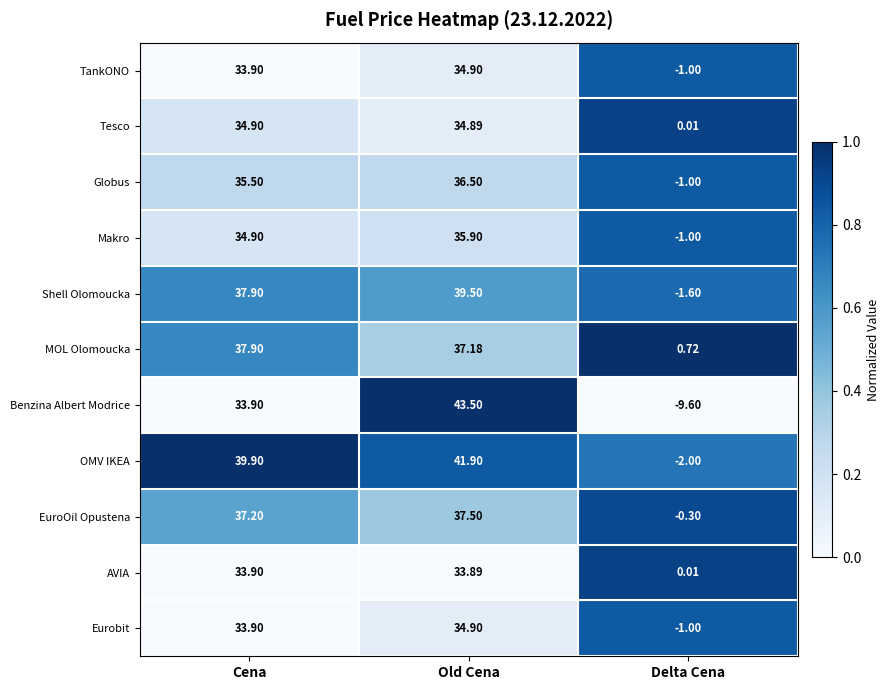

Which category has the lowest value across all series?

Delta Cena